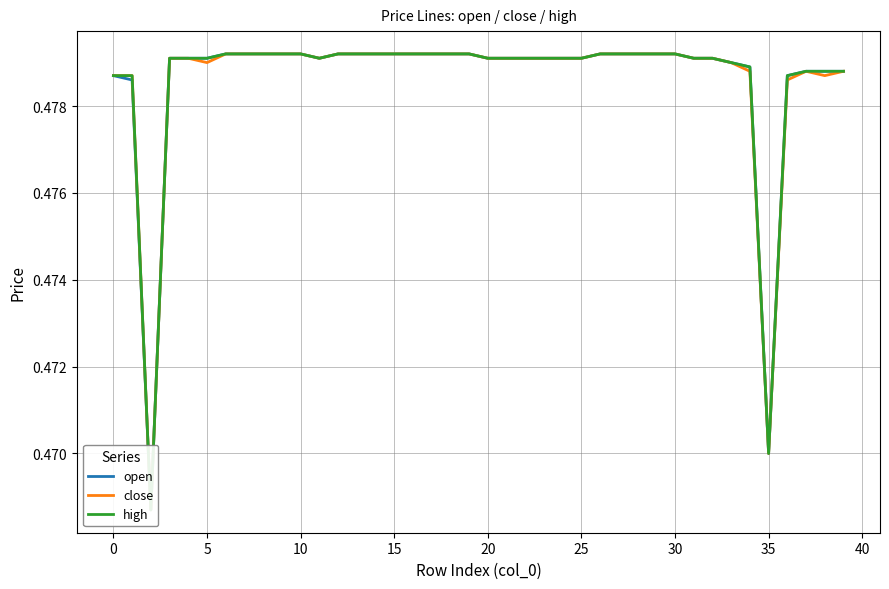

What is the label of the 13th point from the right?

27